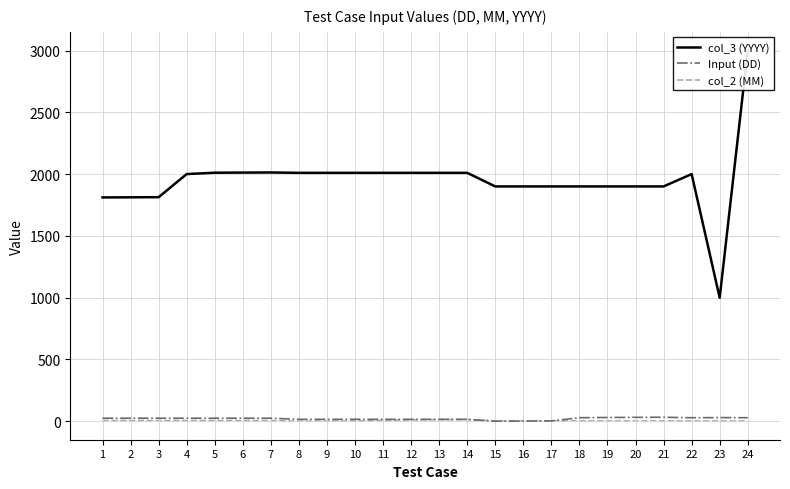

How many data points in col_2 (MM) are less than 2?

2